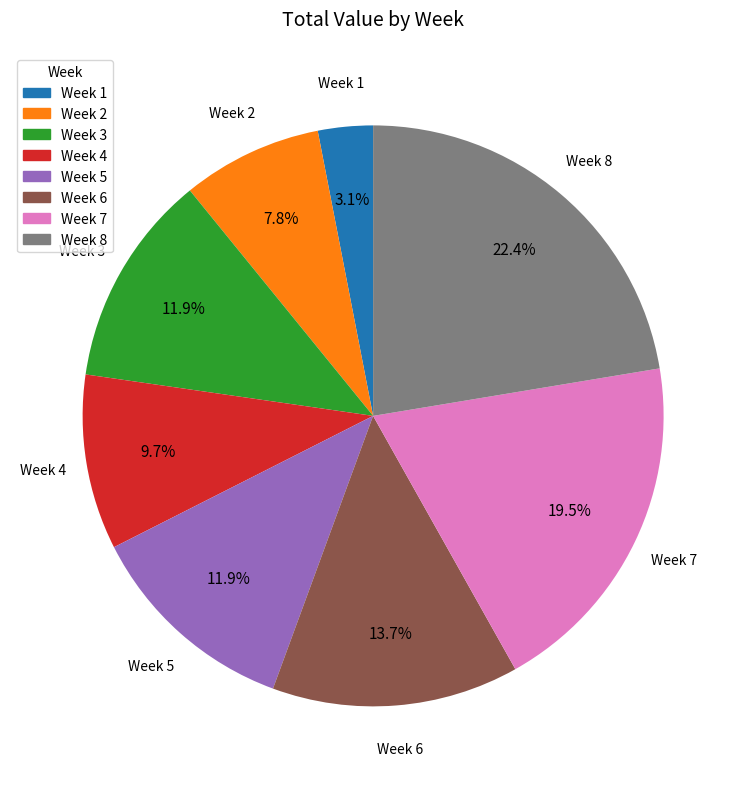

What is the ratio of the value at Week 7 to the value at Week 3?

1.6